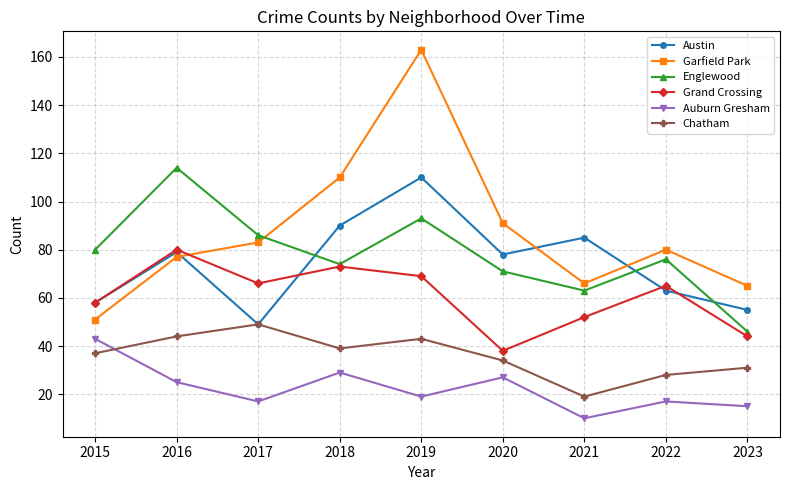

At which category does Austin reach its first local peak?

2016